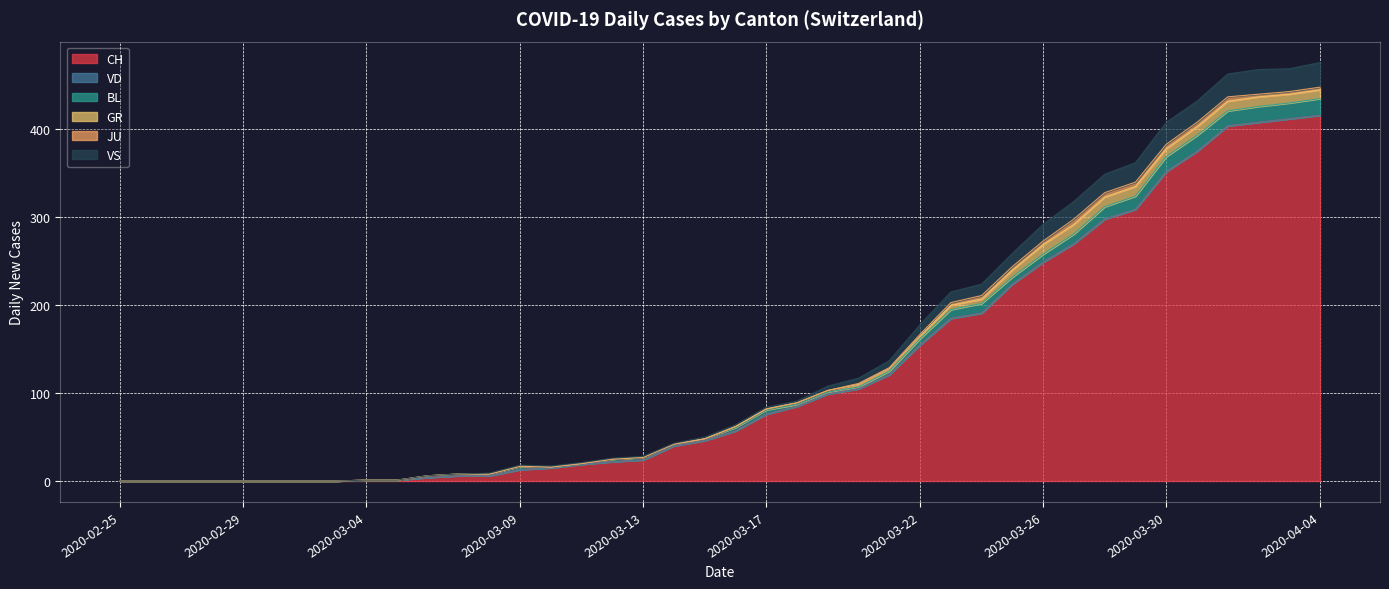

How many categories are shown in the chart?

40